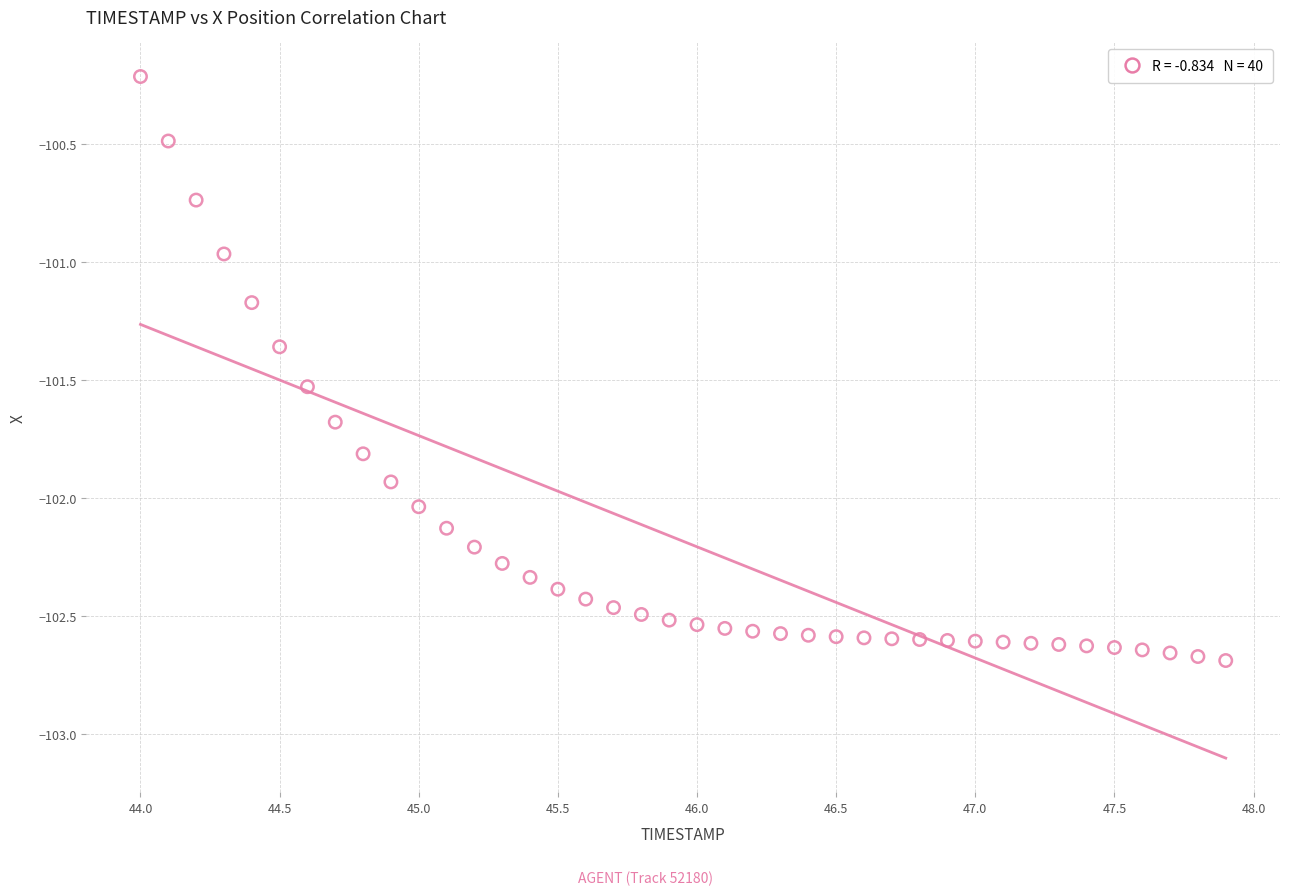

What is the range of Y values (max minus min)?

2.5